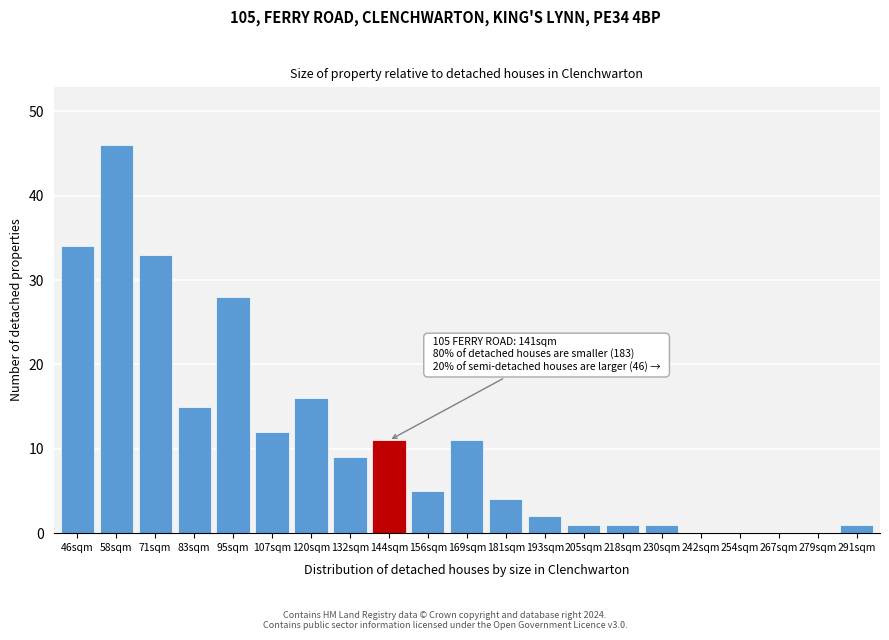

Reading left to right, what are all the values shown in this chart?

46sqm=34	58sqm=46	71sqm=33	83sqm=15	95sqm=28	107sqm=12	120sqm=16	132sqm=9	144sqm=11	156sqm=5	169sqm=11	181sqm=4	193sqm=2	205sqm=1	218sqm=1	230sqm=1	242sqm=0	254sqm=0	267sqm=0	279sqm=0	291sqm=1